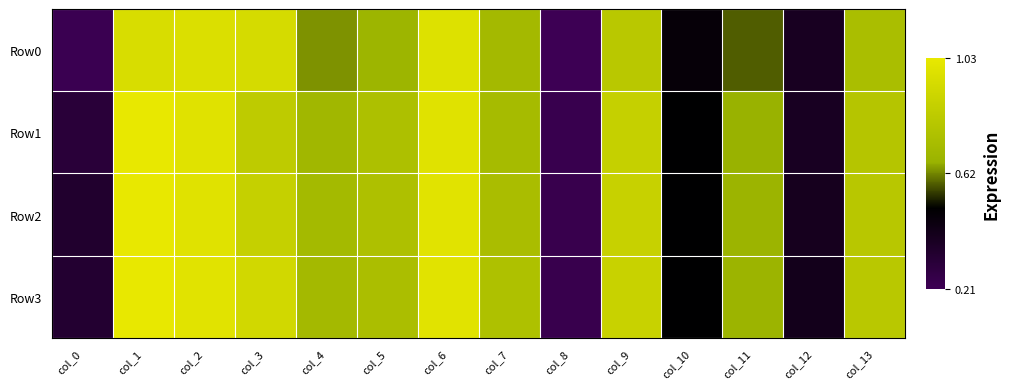

Which series has the largest total across all categories?

Row3